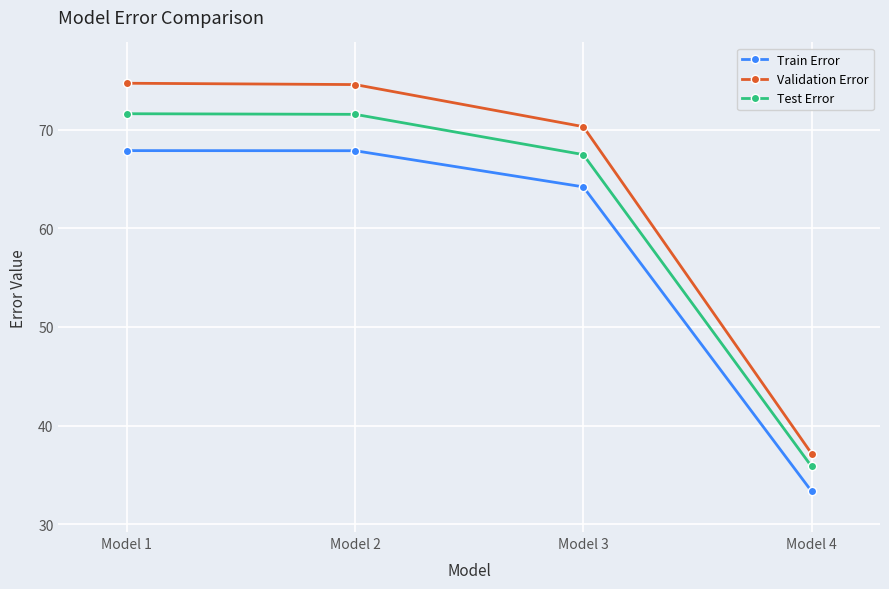

What is the value of the Validation Error point at the 3rd from the left?

70.3